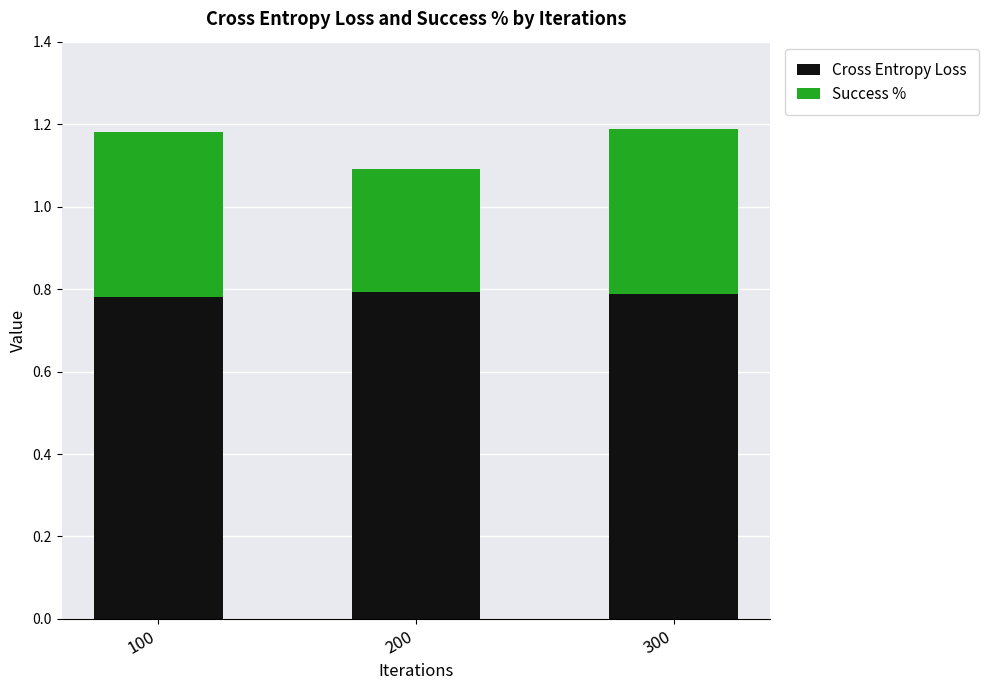

True or false: Cross Entropy Loss has a value of 0.8 at 100.

True